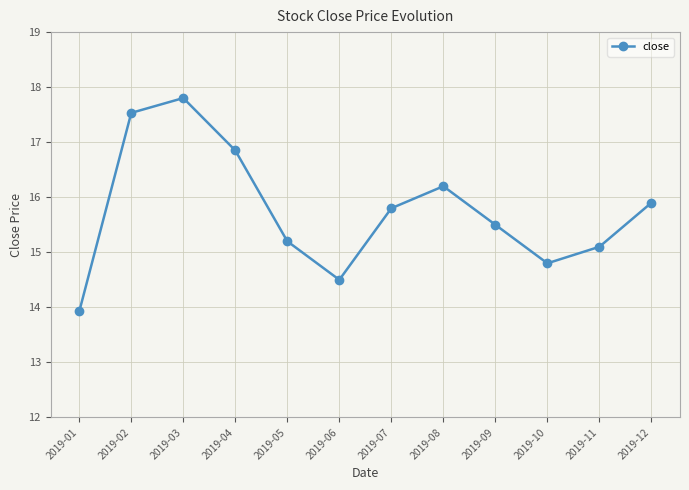

Reading left to right, list all the values displayed in this chart.

2019-01=13.9	2019-02=17.5	2019-03=17.8	2019-04=16.9	2019-05=15.2	2019-06=14.5	2019-07=15.8	2019-08=16.2	2019-09=15.5	2019-10=14.8	2019-11=15.1	2019-12=15.9